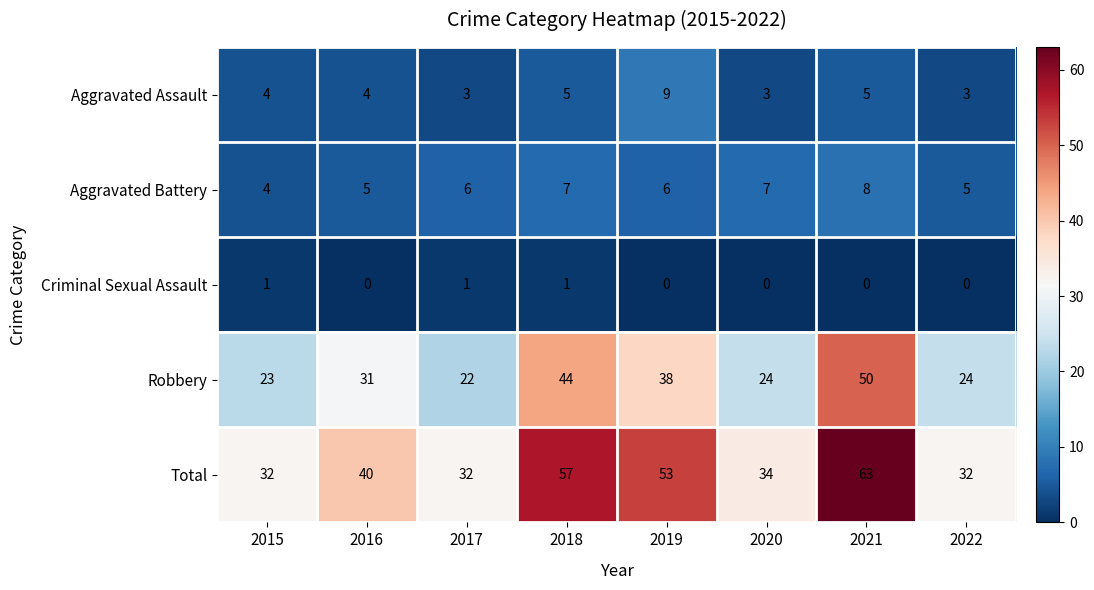

What is the sum of the Robbery values at 2015 and 2019?

61